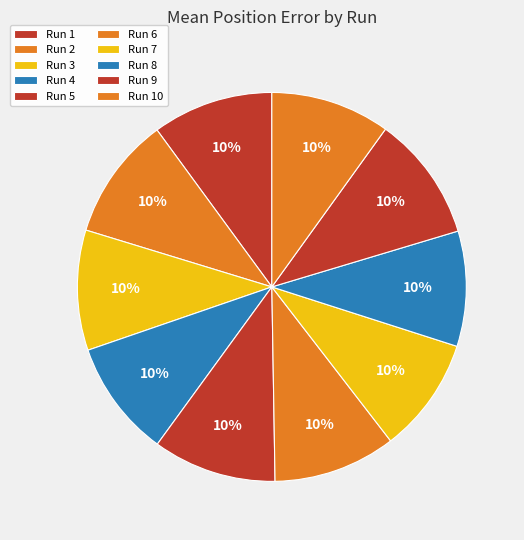

To the nearest percent, what portion does Run 6 represent?

10%